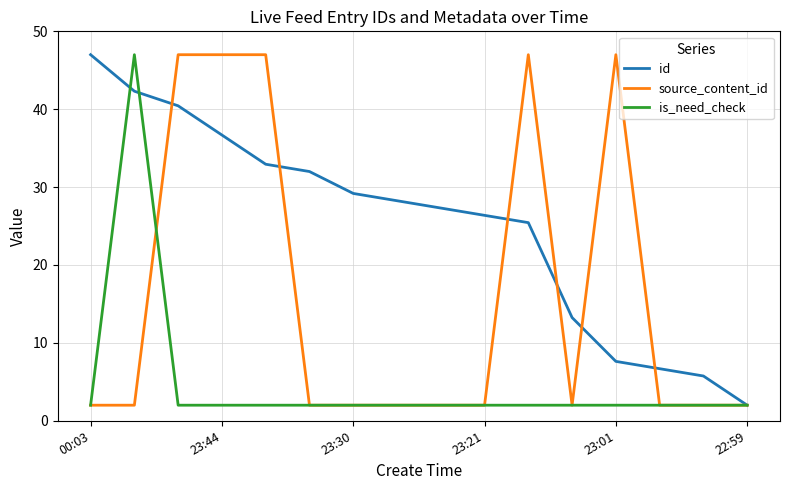

Rank the series by their average value, from lowest to highest.

is_need_check, source_content_id, id